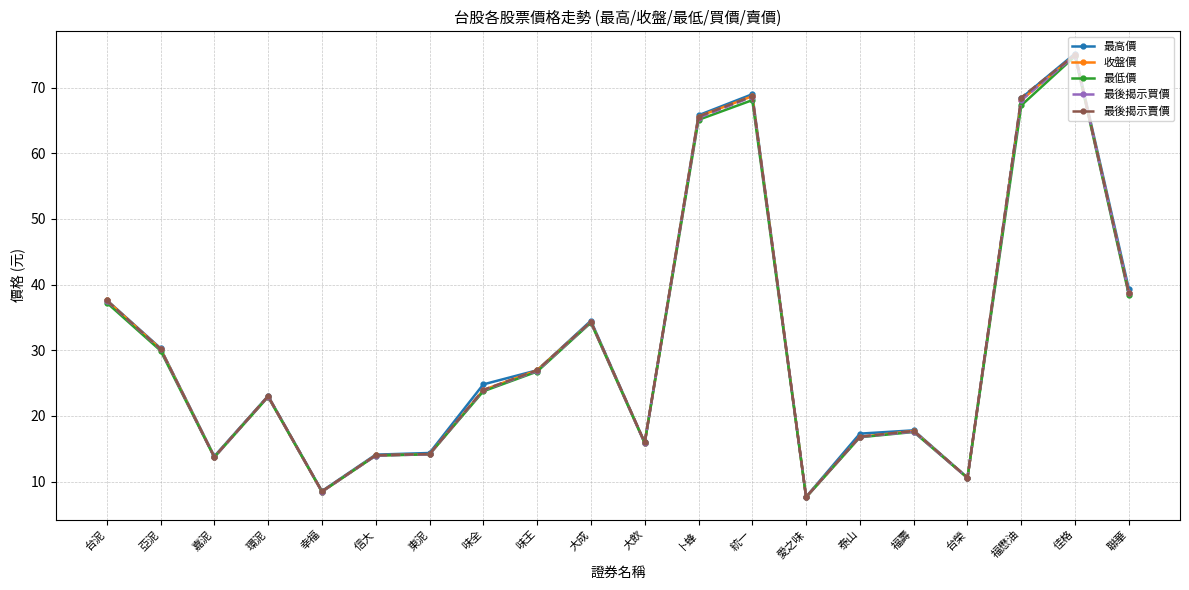

What is the label of the 19th point from the right?

亞泥